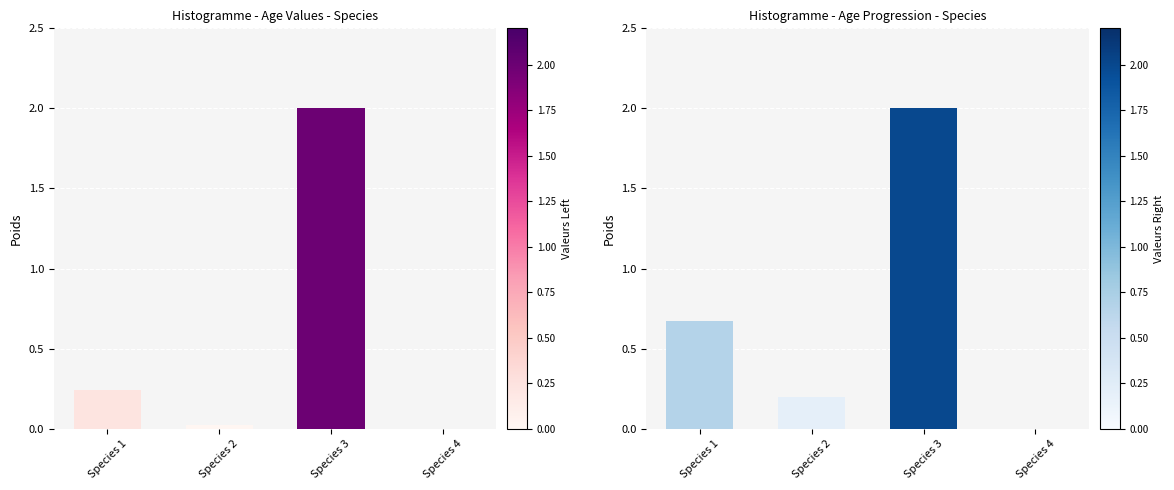

Reading left to right, transcribe all the data shown in this chart.

Left Ages: 0.2	0.0	2.0	0.0
Right Ages: 0.7	0.2	2.0	0.0